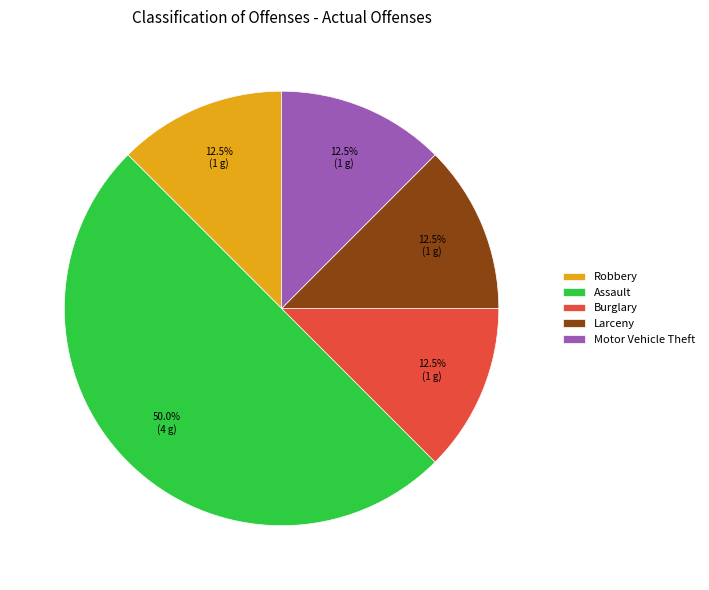

Does Motor Vehicle Theft account for over 50% of the chart?

No